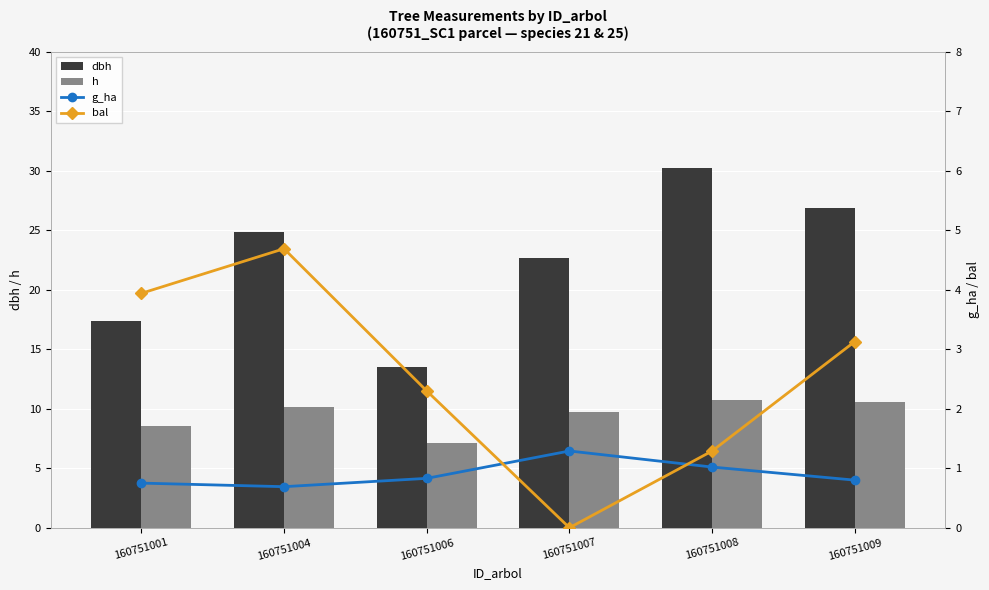

What are all the series names shown in the legend?

dbh, h, g_ha, bal